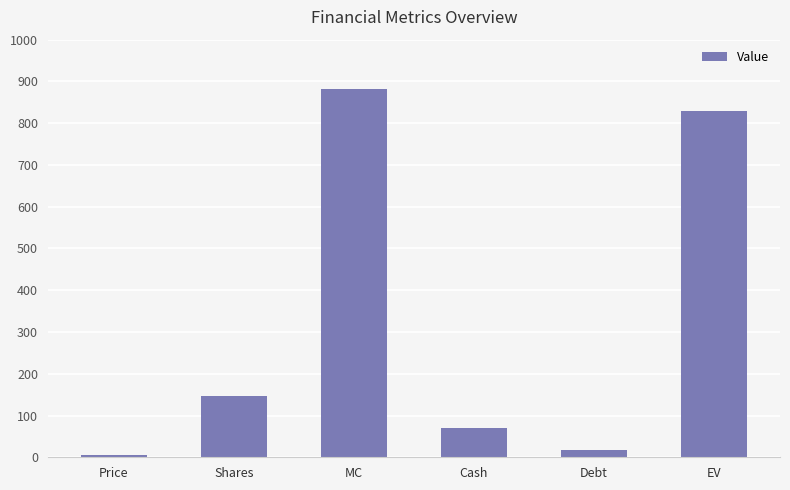

List the labels in order of value, largest first.

MC, EV, Shares, Cash, Debt, Price